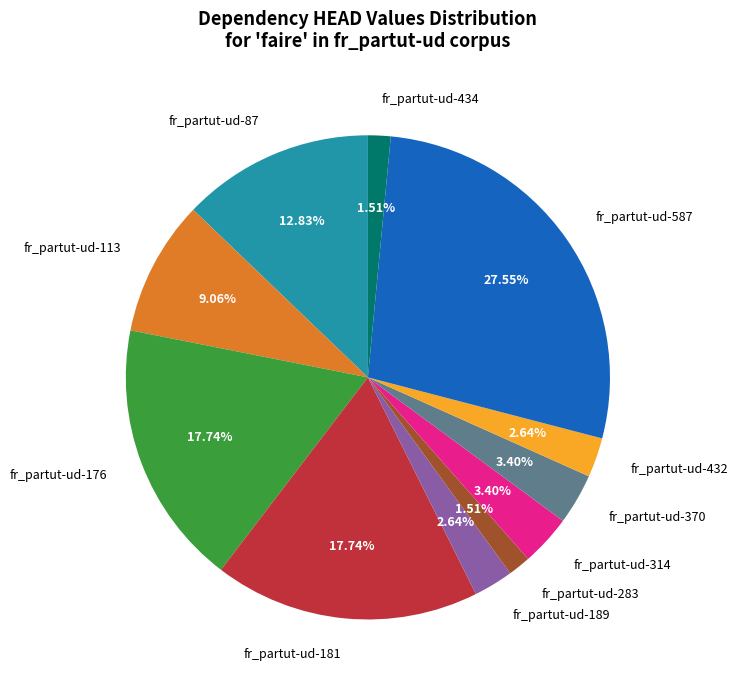

What is the ratio of the value at fr_partut-ud-87 to the value at fr_partut-ud-587?

0.5